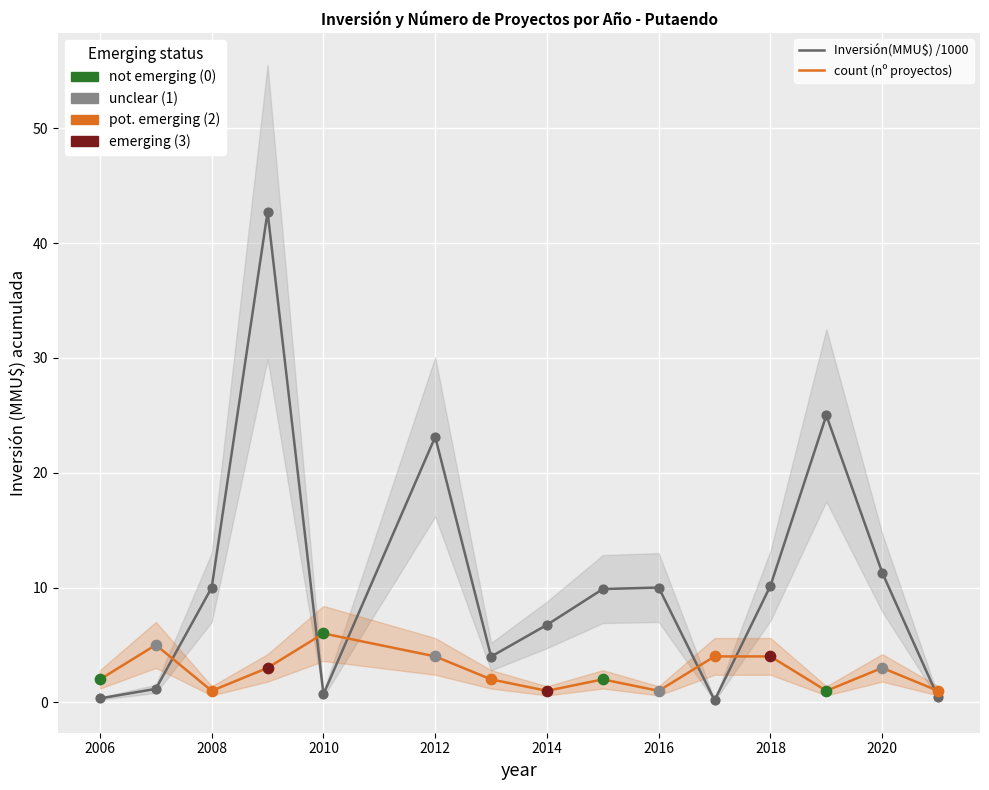

At how many categories does at least one series exceed 20?

3